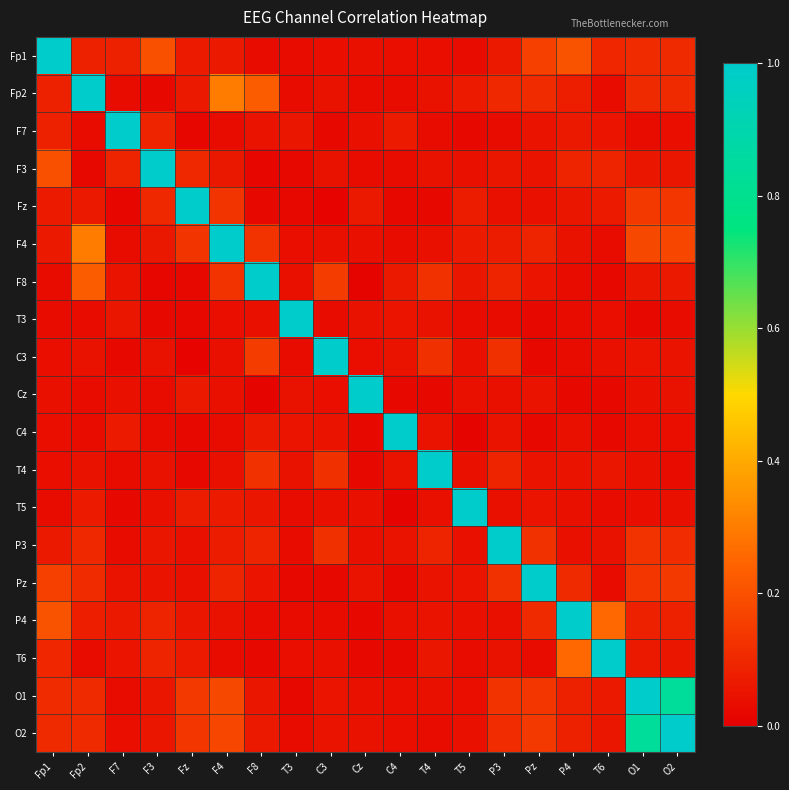

Reading right to left, extract all data points from this chart.

Fp1: O2=0.1	O1=0.1	T6=0.1	P4=0.2	Pz=0.2	P3=0.1	T5=0.0	T4=0.0	C4=0.0	Cz=0.0	C3=0.0	T3=0.0	F8=0.0	F4=0.1	Fz=0.1	F3=0.2	F7=0.1	Fp2=0.1	Fp1=1.0
Fp2: O2=0.1	O1=0.1	T6=0.0	P4=0.1	Pz=0.1	P3=0.1	T5=0.1	T4=0.0	C4=0.0	Cz=0.0	C3=0.0	T3=0.0	F8=0.2	F4=0.3	Fz=0.1	F3=0.0	F7=0.0	Fp2=1.0	Fp1=0.1
F7: O2=0.0	O1=0.0	T6=0.1	P4=0.1	Pz=0.0	P3=0.0	T5=0.0	T4=0.0	C4=0.1	Cz=0.0	C3=0.0	T3=0.1	F8=0.0	F4=0.0	Fz=0.0	F3=0.1	F7=1.0	Fp2=0.0	Fp1=0.1
F3: O2=0.1	O1=0.1	T6=0.1	P4=0.1	Pz=0.0	P3=0.1	T5=0.0	T4=0.0	C4=0.0	Cz=0.0	C3=0.0	T3=0.0	F8=0.0	F4=0.1	Fz=0.1	F3=1.0	F7=0.1	Fp2=0.0	Fp1=0.2
Fz: O2=0.1	O1=0.1	T6=0.1	P4=0.1	Pz=0.0	P3=0.0	T5=0.1	T4=0.0	C4=0.0	Cz=0.1	C3=0.0	T3=0.0	F8=0.0	F4=0.1	Fz=1.0	F3=0.1	F7=0.0	Fp2=0.1	Fp1=0.1
F4: O2=0.2	O1=0.2	T6=0.0	P4=0.0	Pz=0.1	P3=0.1	T5=0.1	T4=0.0	C4=0.0	Cz=0.0	C3=0.0	T3=0.0	F8=0.1	F4=1.0	Fz=0.1	F3=0.1	F7=0.0	Fp2=0.3	Fp1=0.1
F8: O2=0.1	O1=0.1	T6=0.0	P4=0.0	Pz=0.1	P3=0.1	T5=0.1	T4=0.1	C4=0.1	Cz=0.0	C3=0.1	T3=0.0	F8=1.0	F4=0.1	Fz=0.0	F3=0.0	F7=0.0	Fp2=0.2	Fp1=0.0
T3: O2=0.0	O1=0.0	T6=0.0	P4=0.0	Pz=0.0	P3=0.0	T5=0.0	T4=0.0	C4=0.1	Cz=0.0	C3=0.0	T3=1.0	F8=0.0	F4=0.0	Fz=0.0	F3=0.0	F7=0.1	Fp2=0.0	Fp1=0.0
C3: O2=0.0	O1=0.1	T6=0.0	P4=0.0	Pz=0.0	P3=0.1	T5=0.0	T4=0.1	C4=0.0	Cz=0.0	C3=1.0	T3=0.0	F8=0.1	F4=0.0	Fz=0.0	F3=0.0	F7=0.0	Fp2=0.0	Fp1=0.0
Cz: O2=0.0	O1=0.0	T6=0.0	P4=0.0	Pz=0.1	P3=0.0	T5=0.0	T4=0.0	C4=0.0	Cz=1.0	C3=0.0	T3=0.0	F8=0.0	F4=0.0	Fz=0.1	F3=0.0	F7=0.0	Fp2=0.0	Fp1=0.0
C4: O2=0.0	O1=0.0	T6=0.0	P4=0.0	Pz=0.0	P3=0.0	T5=0.0	T4=0.0	C4=1.0	Cz=0.0	C3=0.0	T3=0.1	F8=0.1	F4=0.0	Fz=0.0	F3=0.0	F7=0.1	Fp2=0.0	Fp1=0.0
T4: O2=0.0	O1=0.0	T6=0.1	P4=0.1	Pz=0.0	P3=0.1	T5=0.0	T4=1.0	C4=0.0	Cz=0.0	C3=0.1	T3=0.0	F8=0.1	F4=0.0	Fz=0.0	F3=0.0	F7=0.0	Fp2=0.0	Fp1=0.0
T5: O2=0.0	O1=0.0	T6=0.0	P4=0.0	Pz=0.1	P3=0.0	T5=1.0	T4=0.0	C4=0.0	Cz=0.0	C3=0.0	T3=0.0	F8=0.1	F4=0.1	Fz=0.1	F3=0.0	F7=0.0	Fp2=0.1	Fp1=0.0
P3: O2=0.1	O1=0.1	T6=0.0	P4=0.0	Pz=0.1	P3=1.0	T5=0.0	T4=0.1	C4=0.0	Cz=0.0	C3=0.1	T3=0.0	F8=0.1	F4=0.1	Fz=0.0	F3=0.1	F7=0.0	Fp2=0.1	Fp1=0.1
Pz: O2=0.1	O1=0.1	T6=0.0	P4=0.1	Pz=1.0	P3=0.1	T5=0.1	T4=0.0	C4=0.0	Cz=0.1	C3=0.0	T3=0.0	F8=0.1	F4=0.1	Fz=0.0	F3=0.0	F7=0.0	Fp2=0.1	Fp1=0.2
P4: O2=0.1	O1=0.1	T6=0.3	P4=1.0	Pz=0.1	P3=0.0	T5=0.0	T4=0.1	C4=0.0	Cz=0.0	C3=0.0	T3=0.0	F8=0.0	F4=0.0	Fz=0.1	F3=0.1	F7=0.1	Fp2=0.1	Fp1=0.2
T6: O2=0.1	O1=0.1	T6=1.0	P4=0.3	Pz=0.0	P3=0.0	T5=0.0	T4=0.1	C4=0.0	Cz=0.0	C3=0.0	T3=0.0	F8=0.0	F4=0.0	Fz=0.1	F3=0.1	F7=0.1	Fp2=0.0	Fp1=0.1
O1: O2=0.8	O1=1.0	T6=0.1	P4=0.1	Pz=0.1	P3=0.1	T5=0.0	T4=0.0	C4=0.0	Cz=0.0	C3=0.1	T3=0.0	F8=0.1	F4=0.2	Fz=0.1	F3=0.1	F7=0.0	Fp2=0.1	Fp1=0.1
O2: O2=1.0	O1=0.8	T6=0.1	P4=0.1	Pz=0.1	P3=0.1	T5=0.0	T4=0.0	C4=0.0	Cz=0.0	C3=0.0	T3=0.0	F8=0.1	F4=0.2	Fz=0.1	F3=0.1	F7=0.0	Fp2=0.1	Fp1=0.1